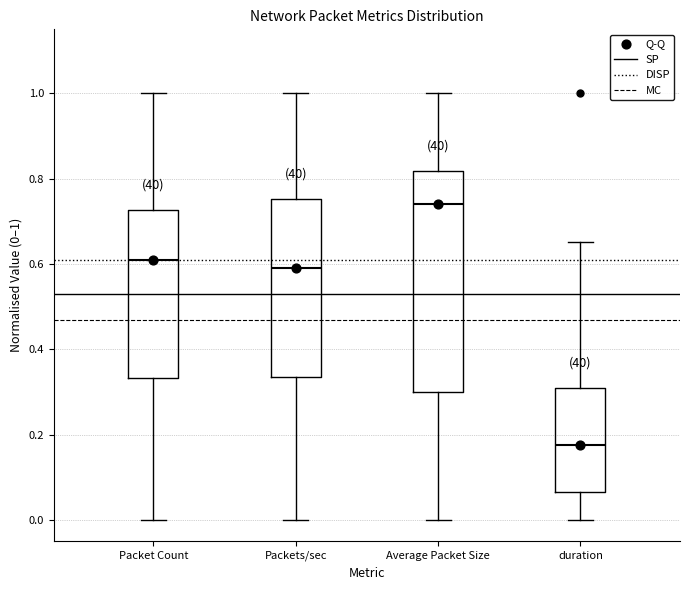

Which box is the tallest, from its lower edge to its upper edge?

Average Packet Size